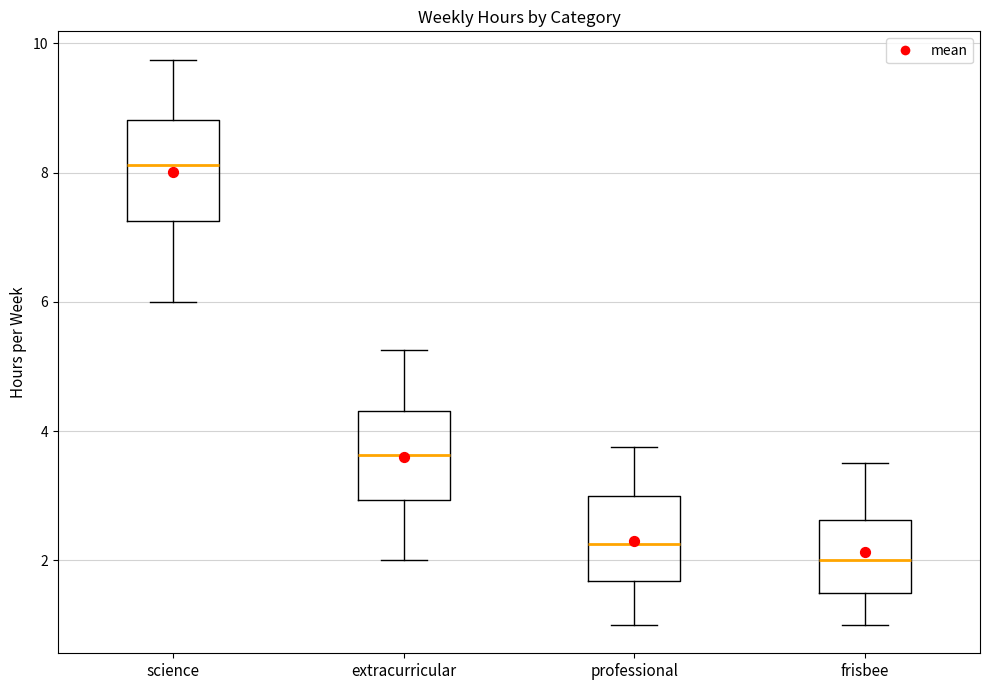

Reading left to right, read every box against the y-axis: the position of its median line, the range the box covers, and the ends of its whiskers. The values are not printed on the chart, so give them approximately, as read against the axis.

science: median 8.2, box 7.2 to 8.8, whiskers 6.0 to 9.8
extracurricular: median 3.6, box 3.0 to 4.4, whiskers 2.0 to 5.2
professional: median 2.2, box 1.6 to 3.0, whiskers 1.0 to 3.8
frisbee: median 2.0, box 1.6 to 2.6, whiskers 1.0 to 3.6